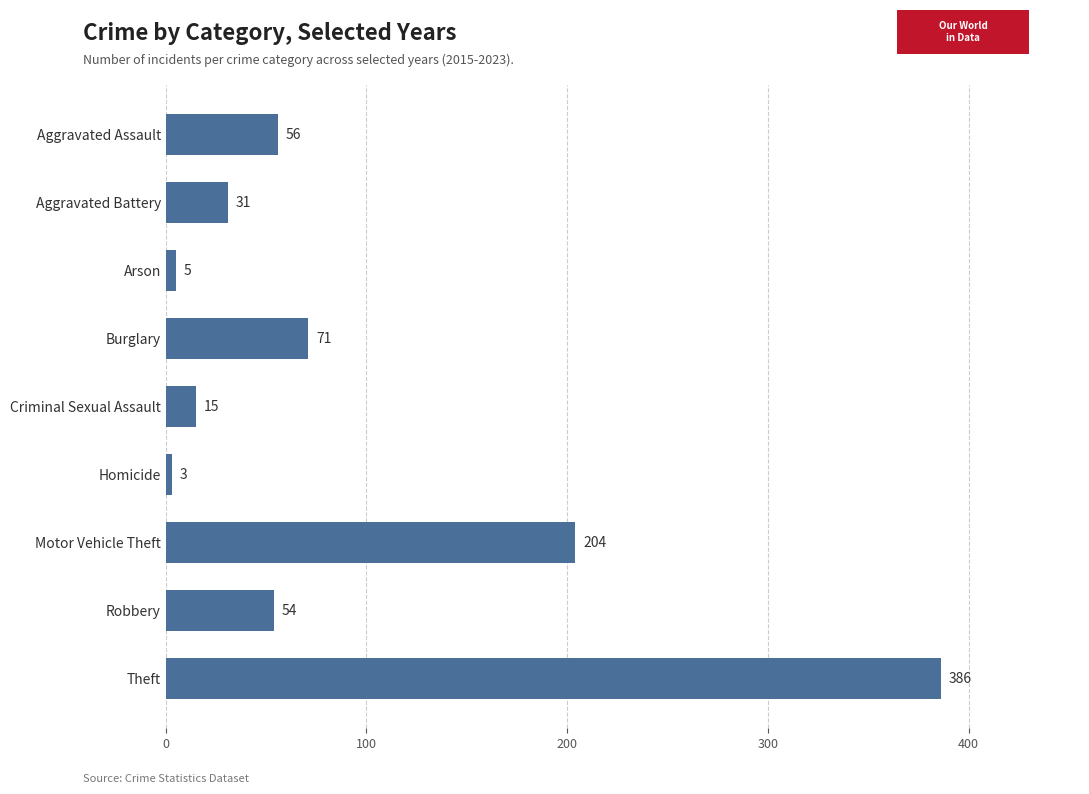

Reading top to bottom, list all the values displayed in this chart.

Aggravated Assault=56	Aggravated Battery=31	Arson=5	Burglary=71	Criminal Sexual Assault=15	Homicide=3	Motor Vehicle Theft=204	Robbery=54	Theft=386